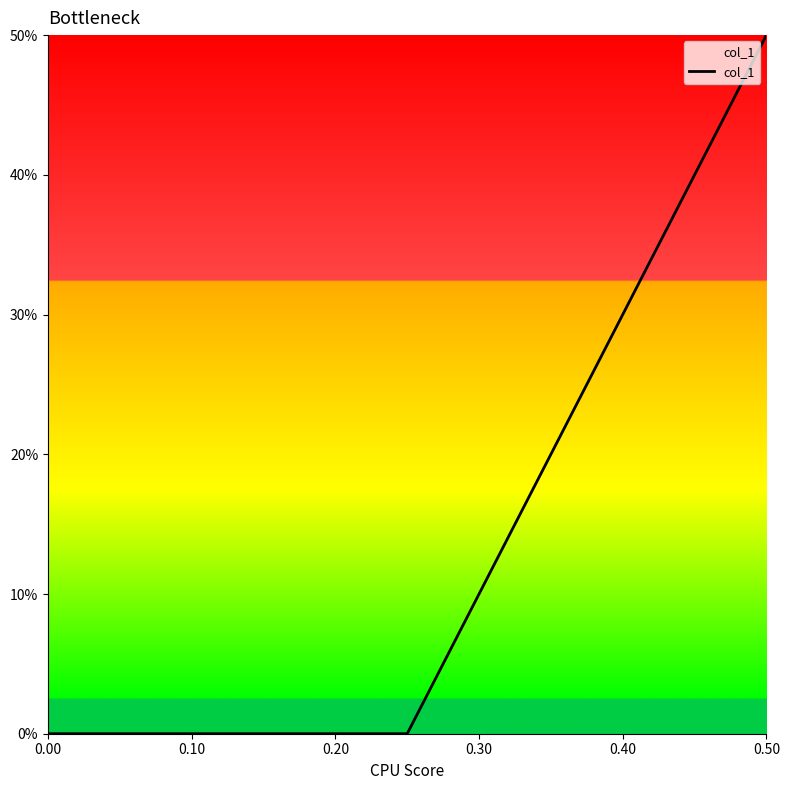

What is the average value?

0.2